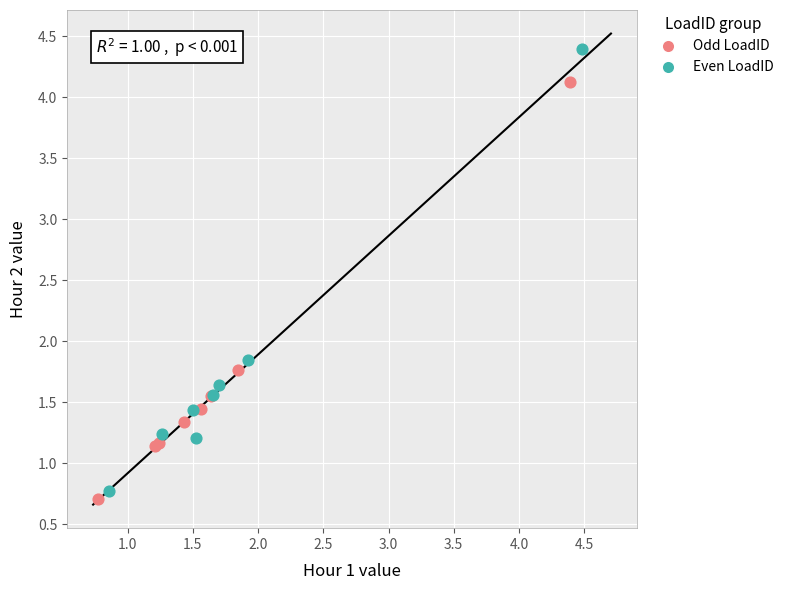

Which series has the largest Y range (max minus min)?

Even LoadID